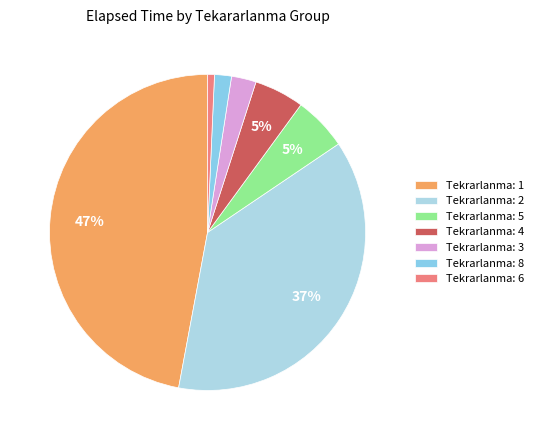

How many slices are in this pie chart?

7